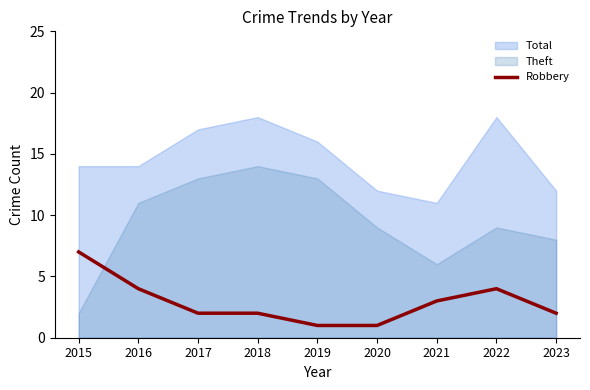

Approximately how many times larger is the value at 2017 compared to 2015?

0.3